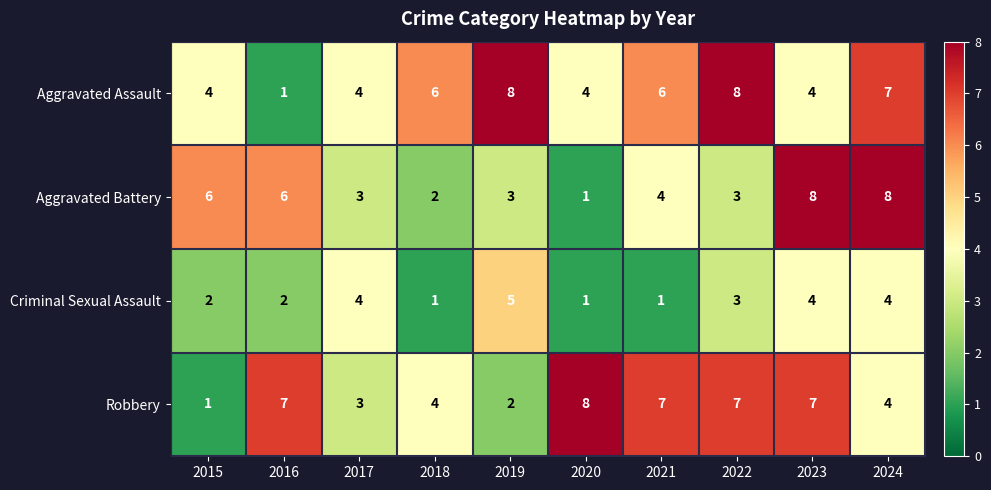

Which series has the largest total across all categories?

Aggravated Assault